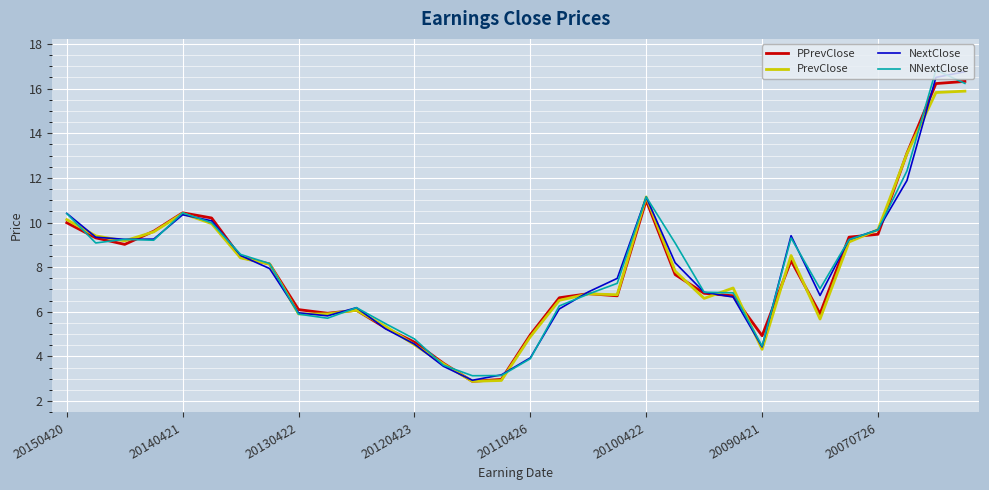

What is the lowest value of the NNextClose series?

3.1